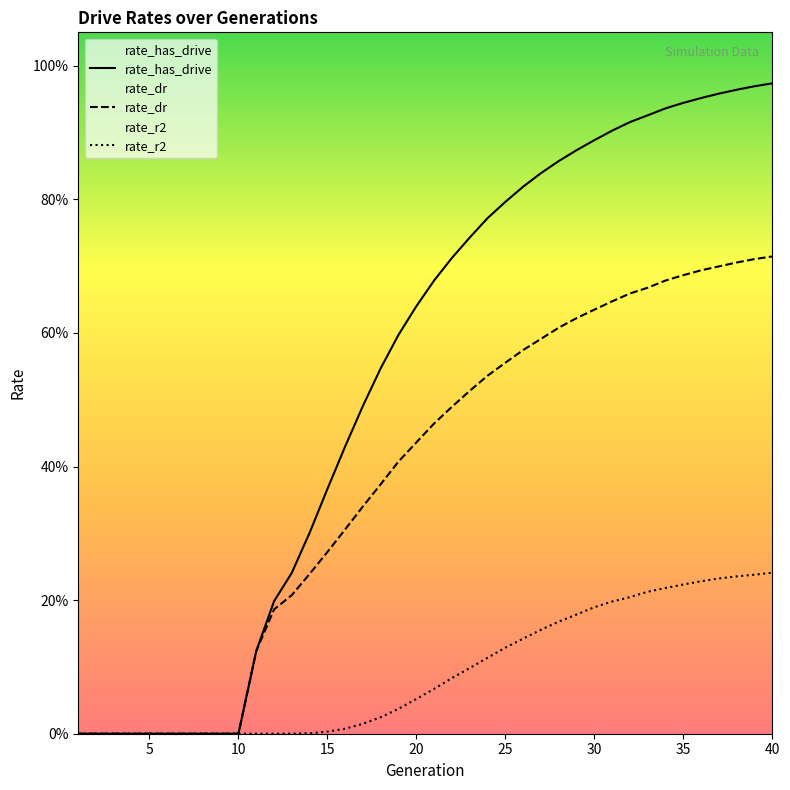

Reading left to right, what are all the values shown in this chart?

rate_has_drive: 1=0.0	2=0.0	3=0.0	4=0.0	5=0.0	6=0.0	7=0.0	8=0.0	9=0.0	10=0.0	11=0.1	12=0.2	13=0.2	14=0.3	15=0.4	16=0.4	17=0.5	18=0.5	19=0.6	20=0.6	21=0.7	22=0.7	23=0.7	24=0.8	25=0.8	26=0.8	27=0.8	28=0.9	29=0.9	30=0.9	31=0.9	32=0.9	33=0.9	34=0.9	35=0.9	36=1.0	37=1.0	38=1.0	39=1.0	40=1.0
rate_dr: 1=0.0	2=0.0	3=0.0	4=0.0	5=0.0	6=0.0	7=0.0	8=0.0	9=0.0	10=0.0	11=0.1	12=0.2	13=0.2	14=0.2	15=0.3	16=0.3	17=0.3	18=0.4	19=0.4	20=0.4	21=0.5	22=0.5	23=0.5	24=0.5	25=0.6	26=0.6	27=0.6	28=0.6	29=0.6	30=0.6	31=0.6	32=0.7	33=0.7	34=0.7	35=0.7	36=0.7	37=0.7	38=0.7	39=0.7	40=0.7
rate_r2: 1=0.0	2=0.0	3=0.0	4=0.0	5=0.0	6=0.0	7=0.0	8=0.0	9=0.0	10=0.0	11=0.0	12=0.0	13=0.0	14=0.0	15=0.0	16=0.0	17=0.0	18=0.0	19=0.0	20=0.1	21=0.1	22=0.1	23=0.1	24=0.1	25=0.1	26=0.1	27=0.2	28=0.2	29=0.2	30=0.2	31=0.2	32=0.2	33=0.2	34=0.2	35=0.2	36=0.2	37=0.2	38=0.2	39=0.2	40=0.2